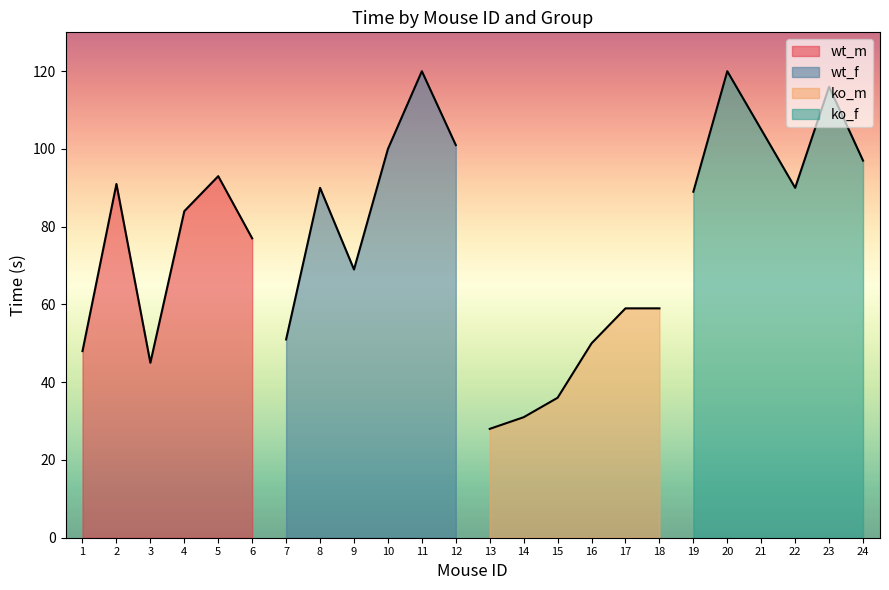

List the labels in order of wt_f value, largest first.

11, 12, 10, 8, 9, 7